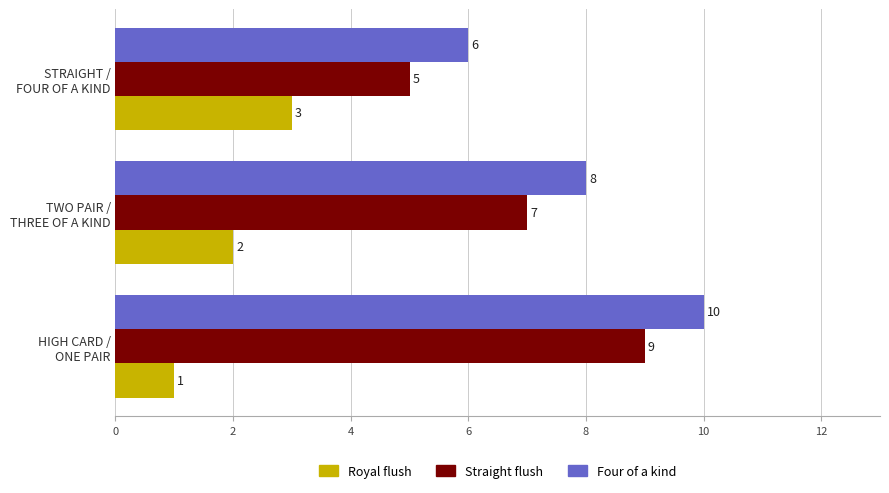

Rank the series by their average value, from highest to lowest.

Four of a kind, Straight flush, Royal flush